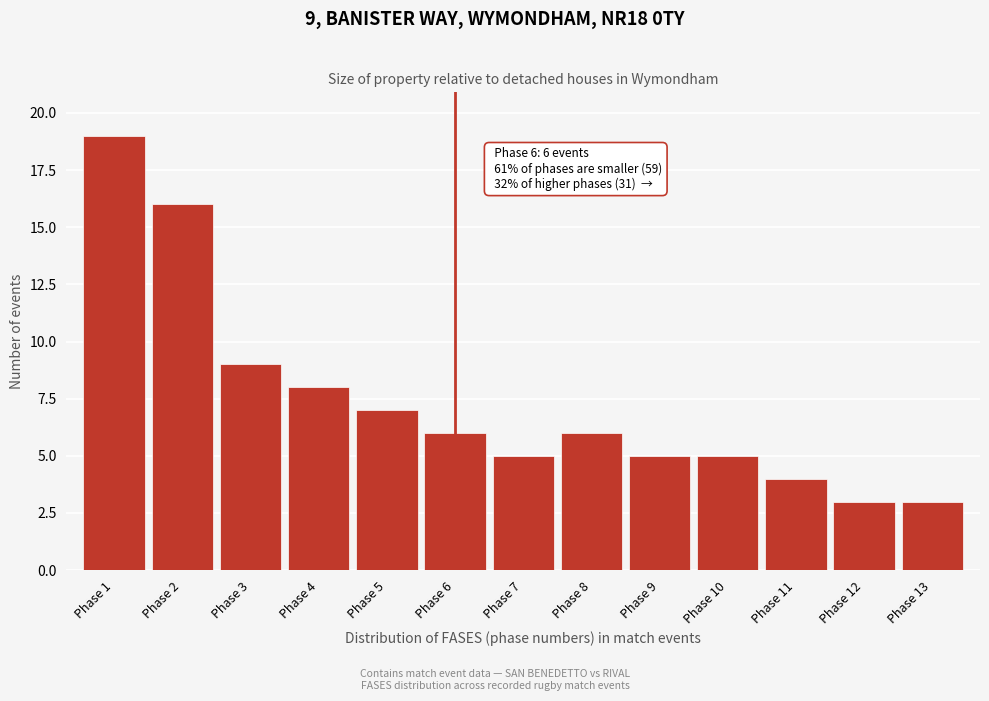

Which range on the x-axis has the tallest bar?

0.5 to 1.5